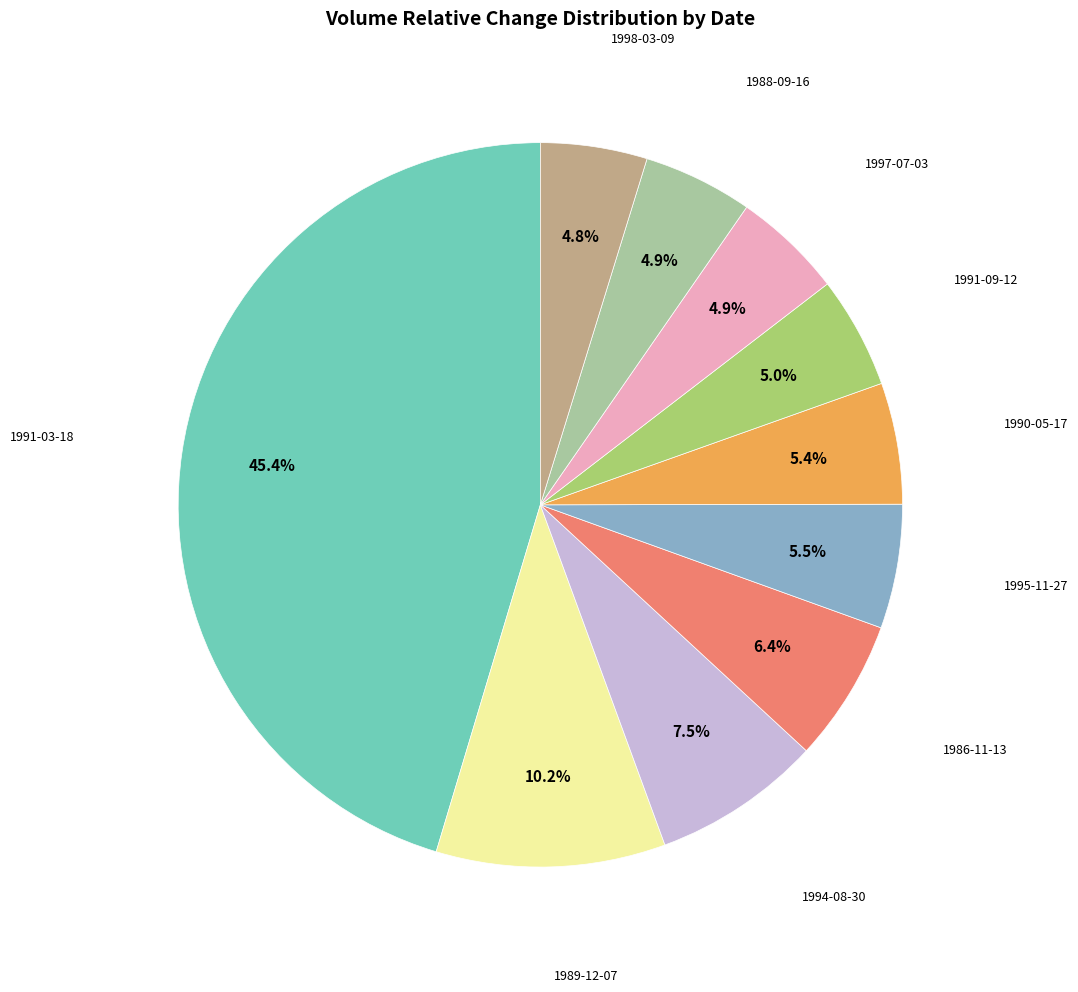

Is there a majority slice in this chart?

No